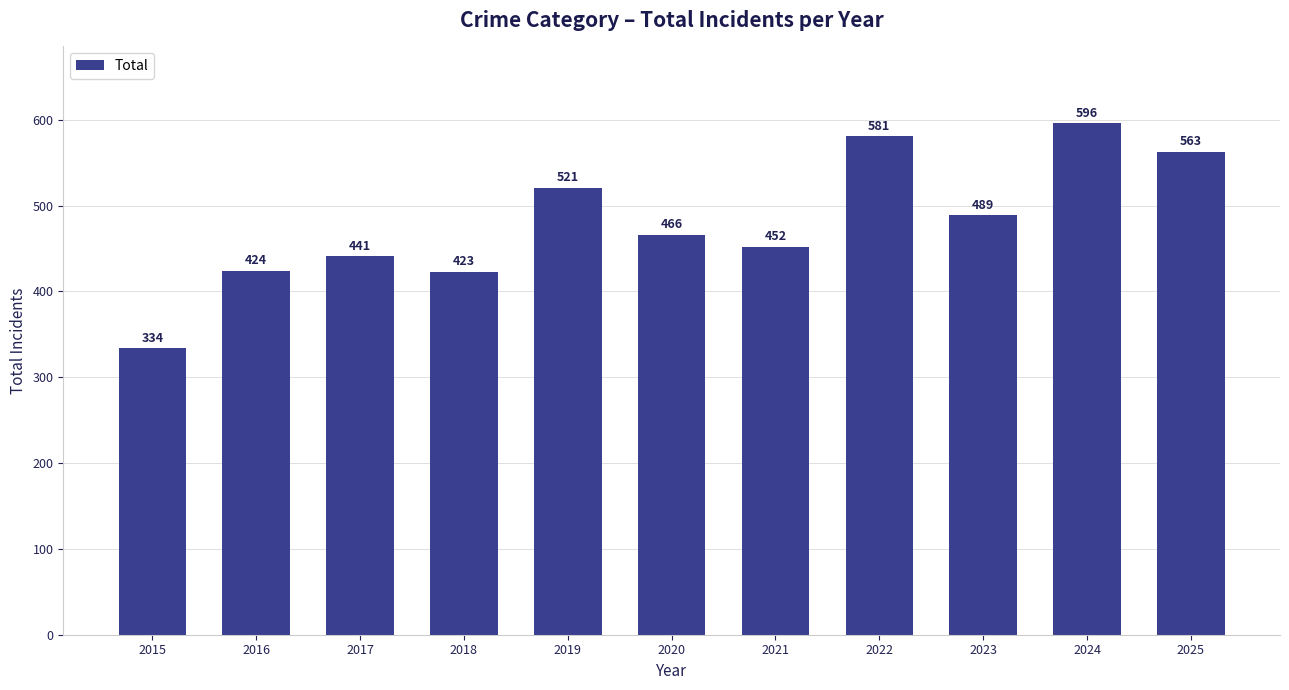

Where is the data nearest to the value 465?

2020